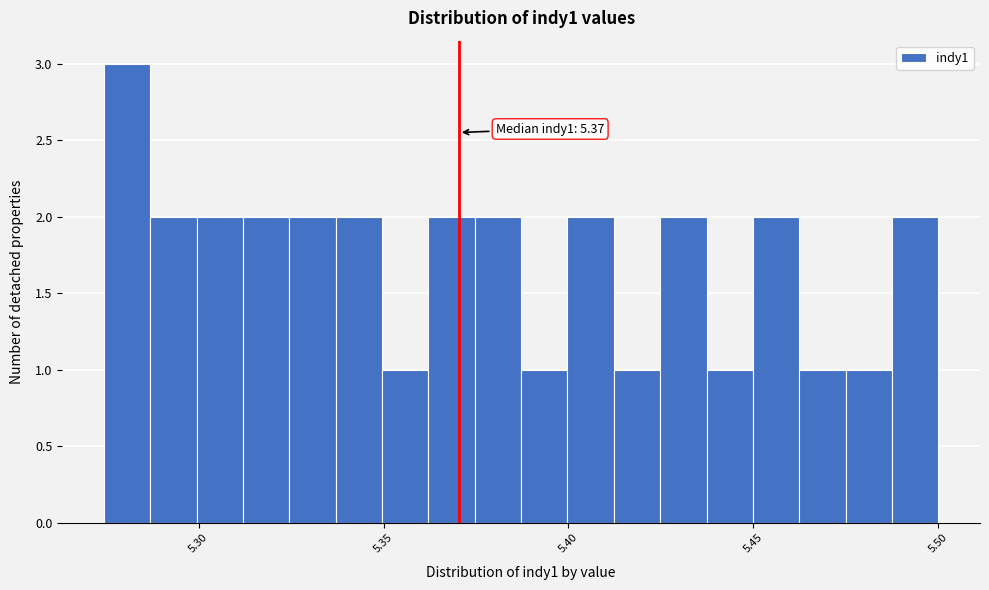

Around what value on the x-axis is the tallest bar? Give the approximate position of its centre, as read against the axis.

5.280